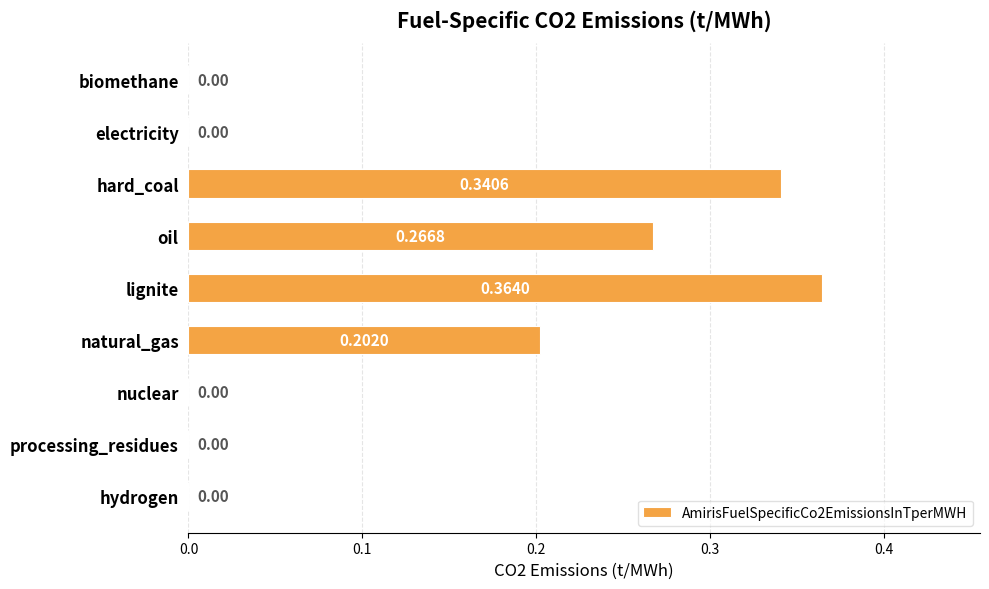

Between processing_residues and oil, which is larger?

oil